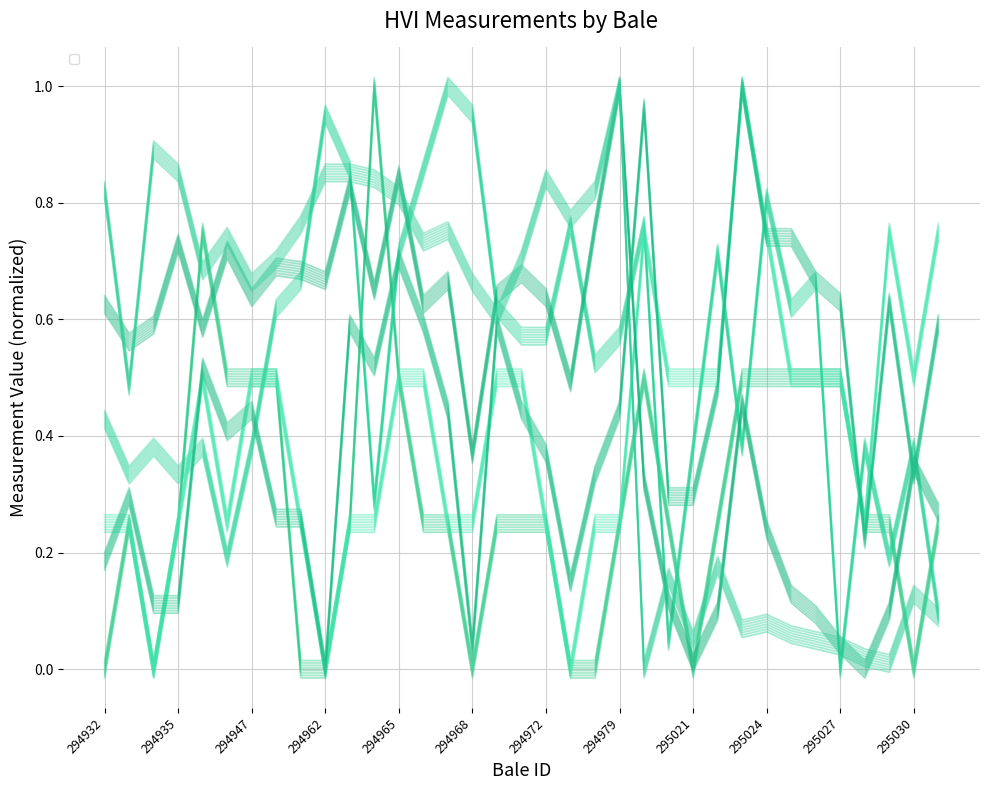

In MAT, how many points are higher than both neighbors (excluding endpoints)?

4